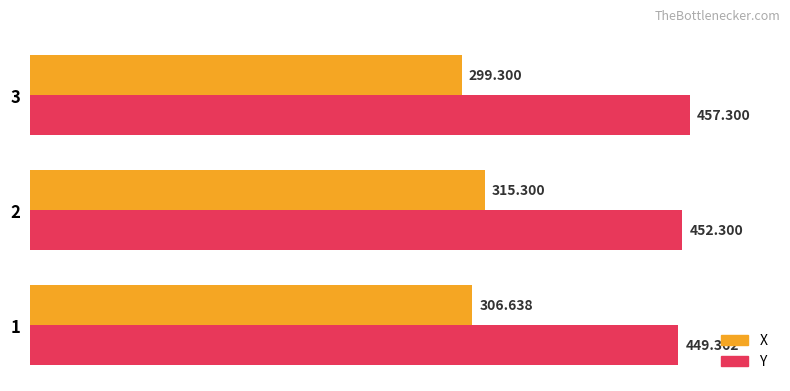

Which series has the largest total across all categories?

Y